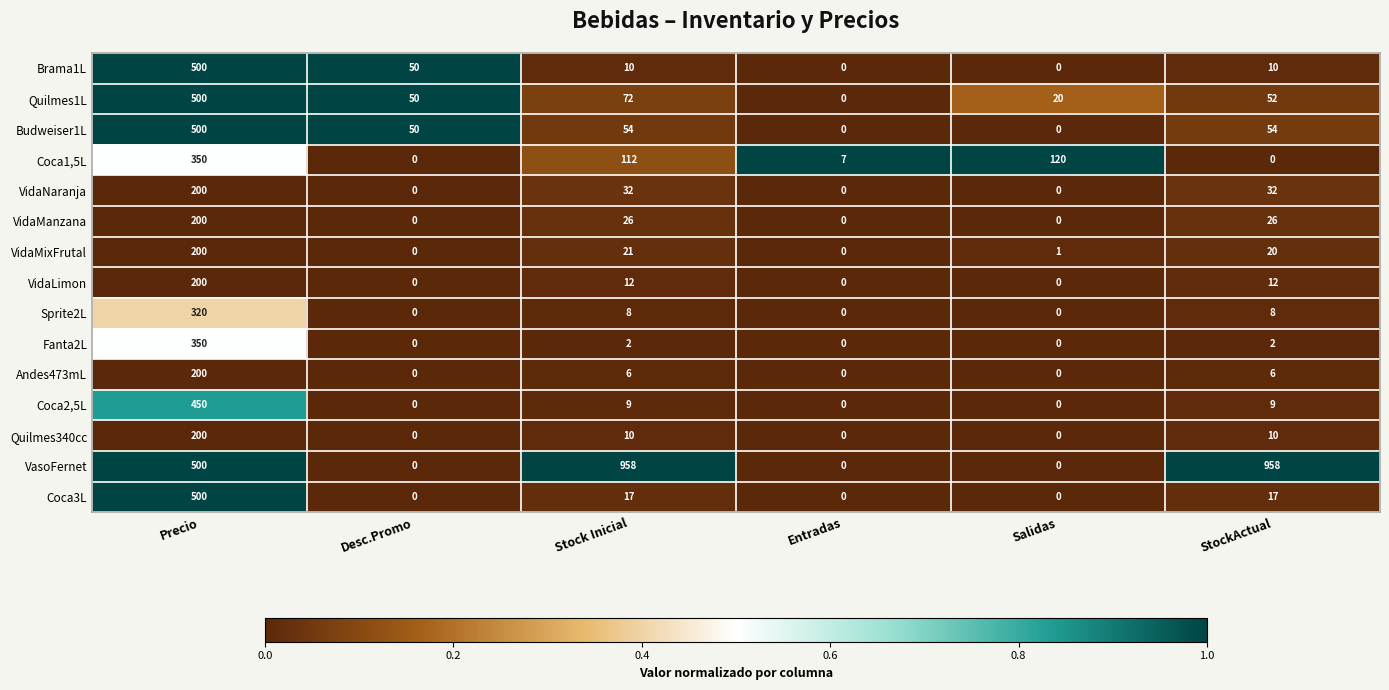

What is the difference between the maximum and minimum values in the Quilmes340cc series?

200